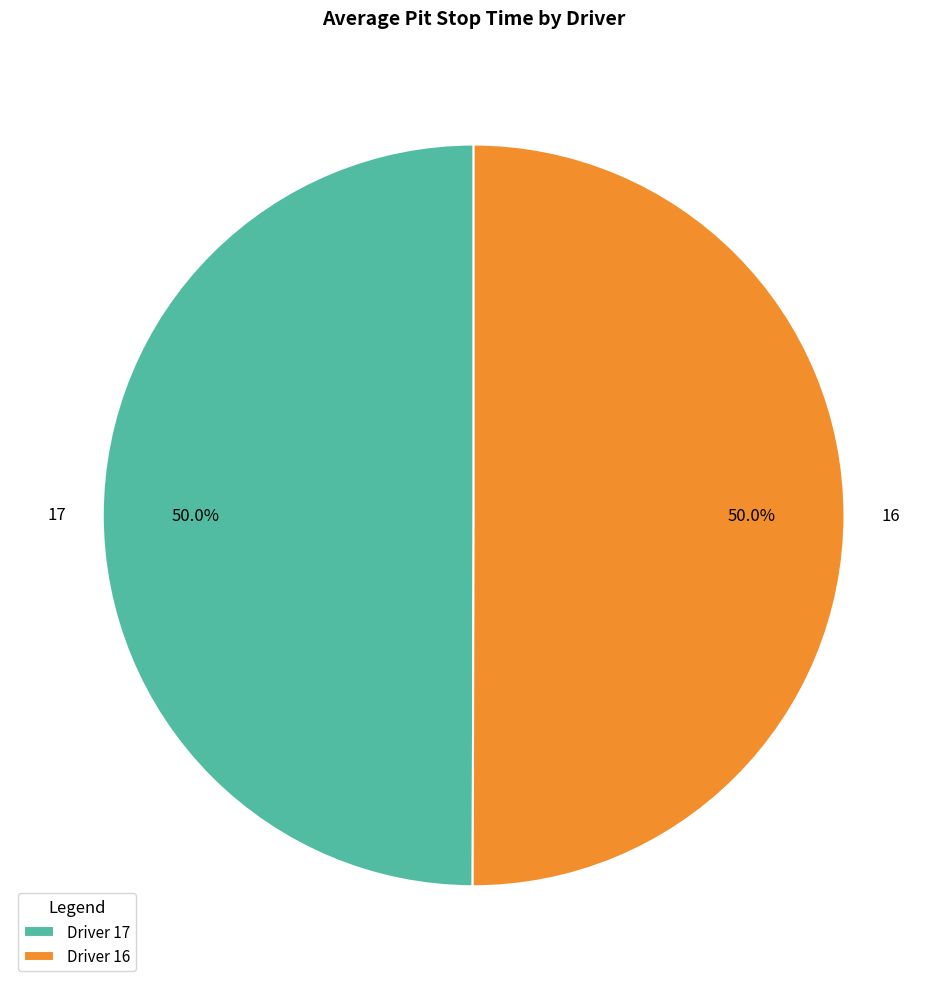

How much of the chart is everything except 17?

50.0%